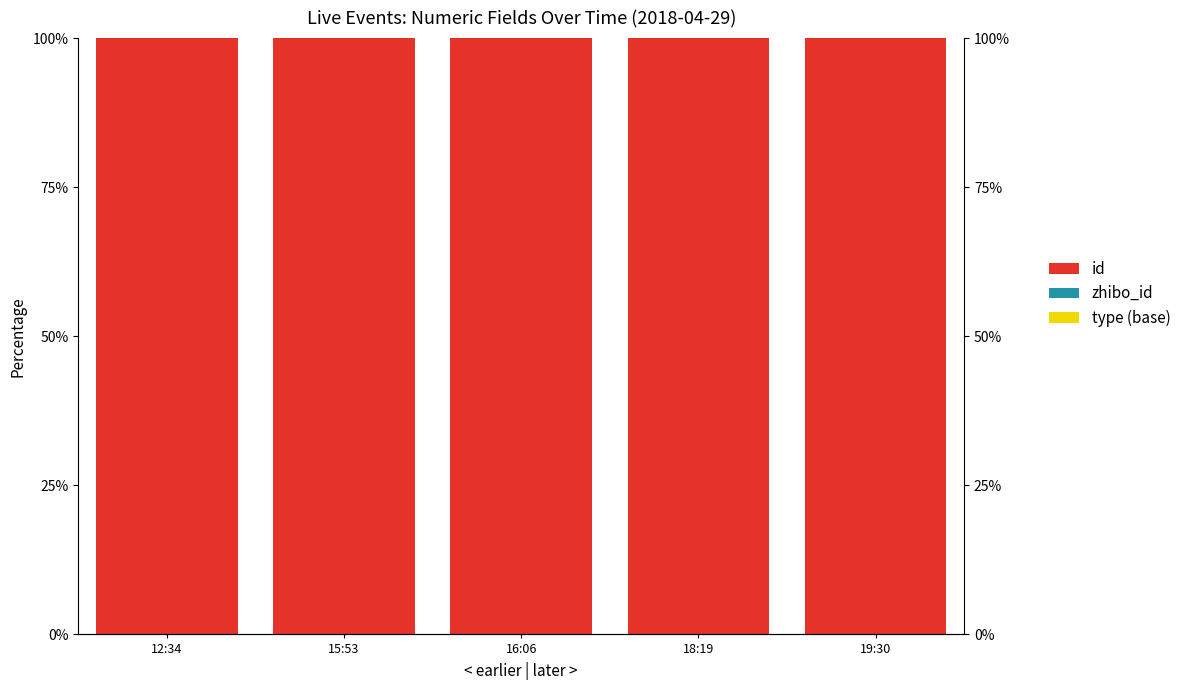

The value of type (base) at 15:53 is 0.0. True or false?

True